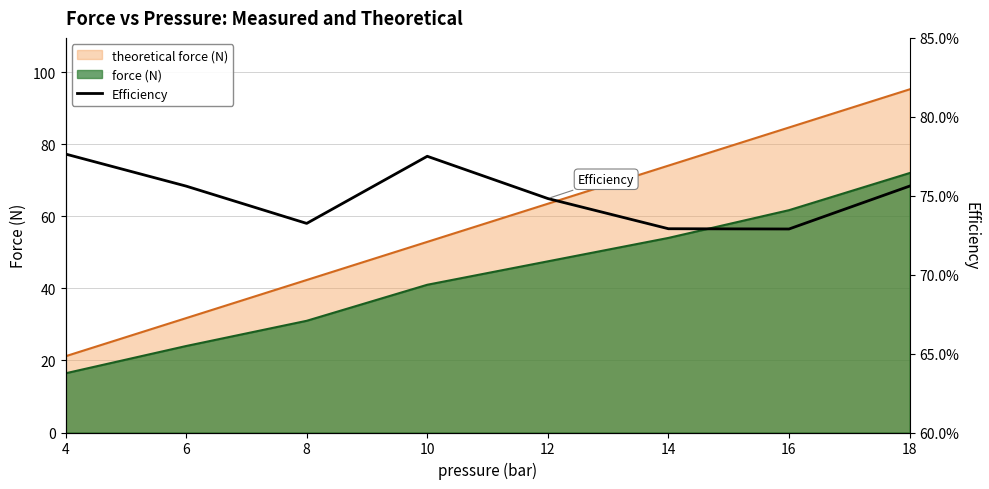

Reading left to right, extract all data points from this chart.

4=0.8	6=0.8	8=0.7	10=0.8	12=0.7	14=0.7	16=0.7	18=0.8